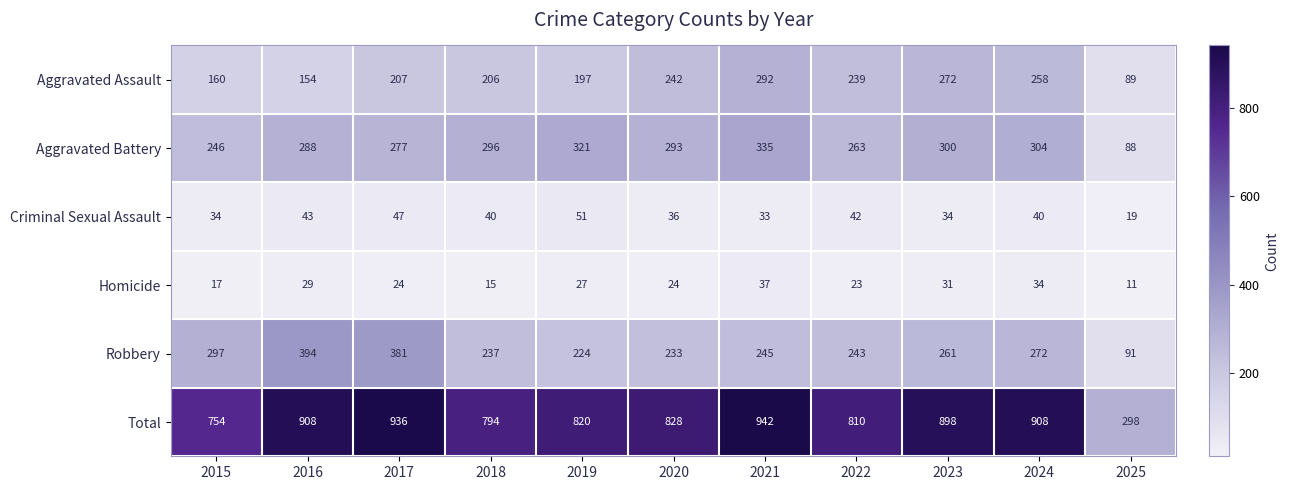

At which label is Total closest to 620?

2015